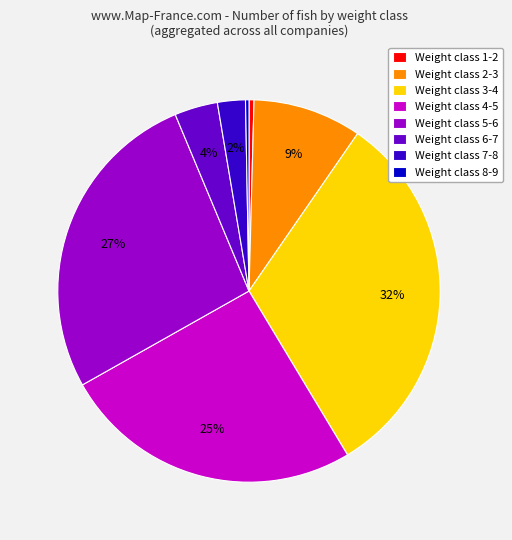

To the nearest percent, what is the difference between the Weight class 7-8 and Weight class 2-3 slice percentages?

7%